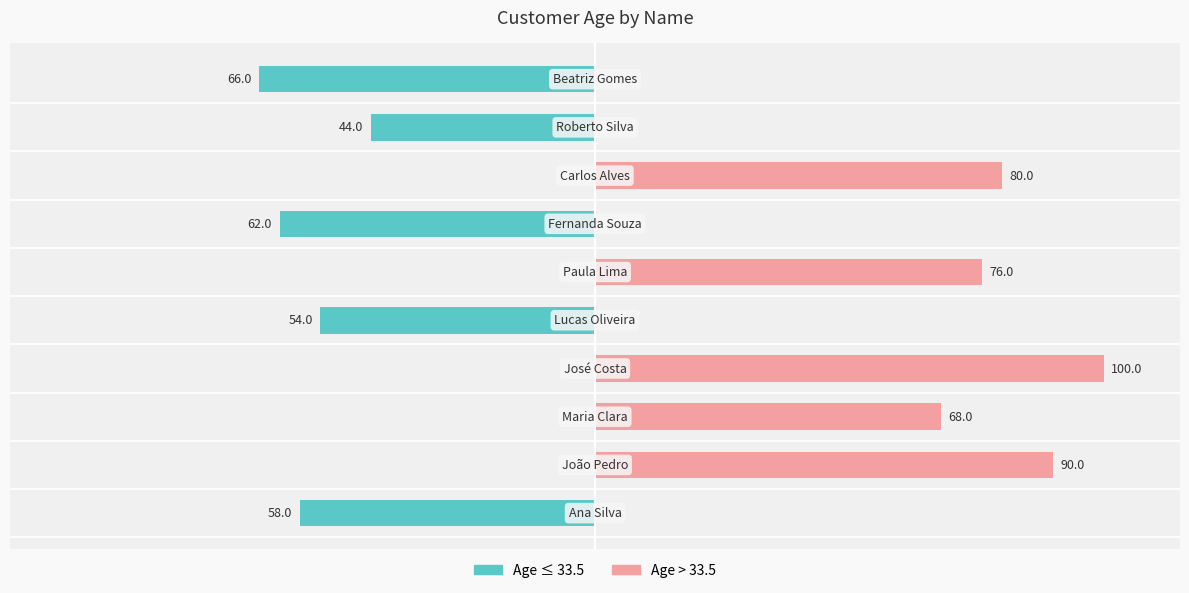

At 9, list the series in order from largest to smallest.

Age > 33.5, Age ≤ 33.5